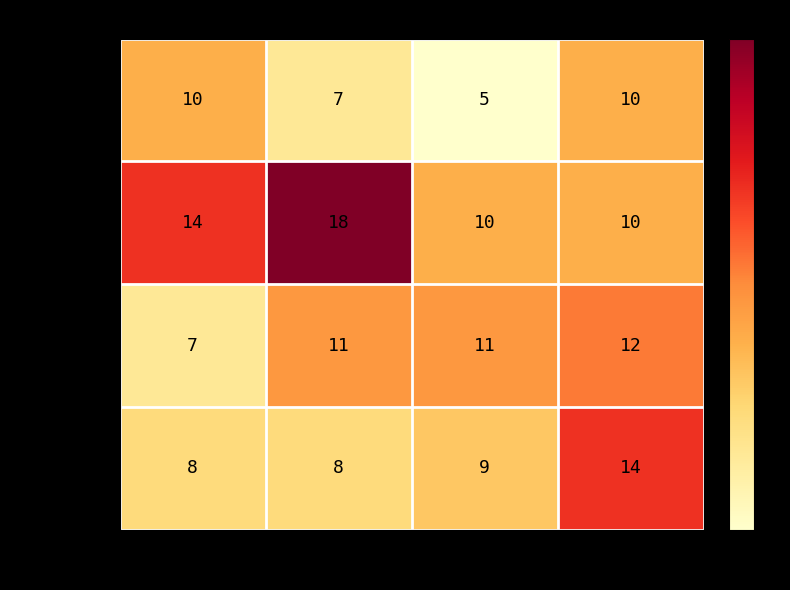

Which series has the largest range (max minus min)?

Operator 2